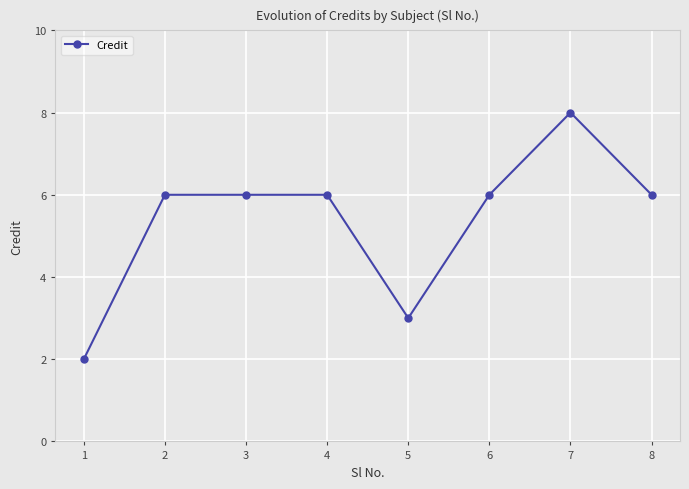

Reading left to right, list all the values displayed in this chart.

2	6	6	6	3	6	8	6